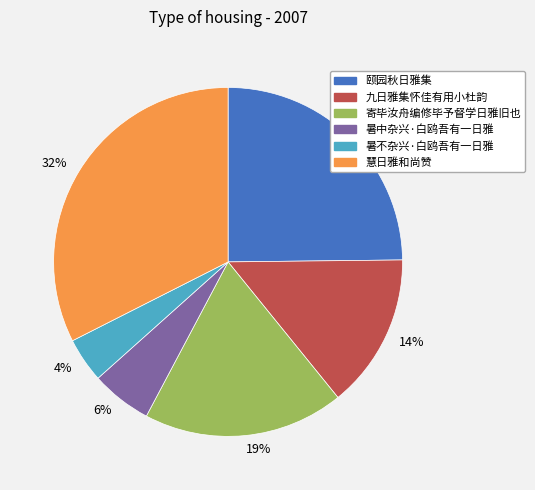

Combined, do 25% and 14% account for over 50%?

No